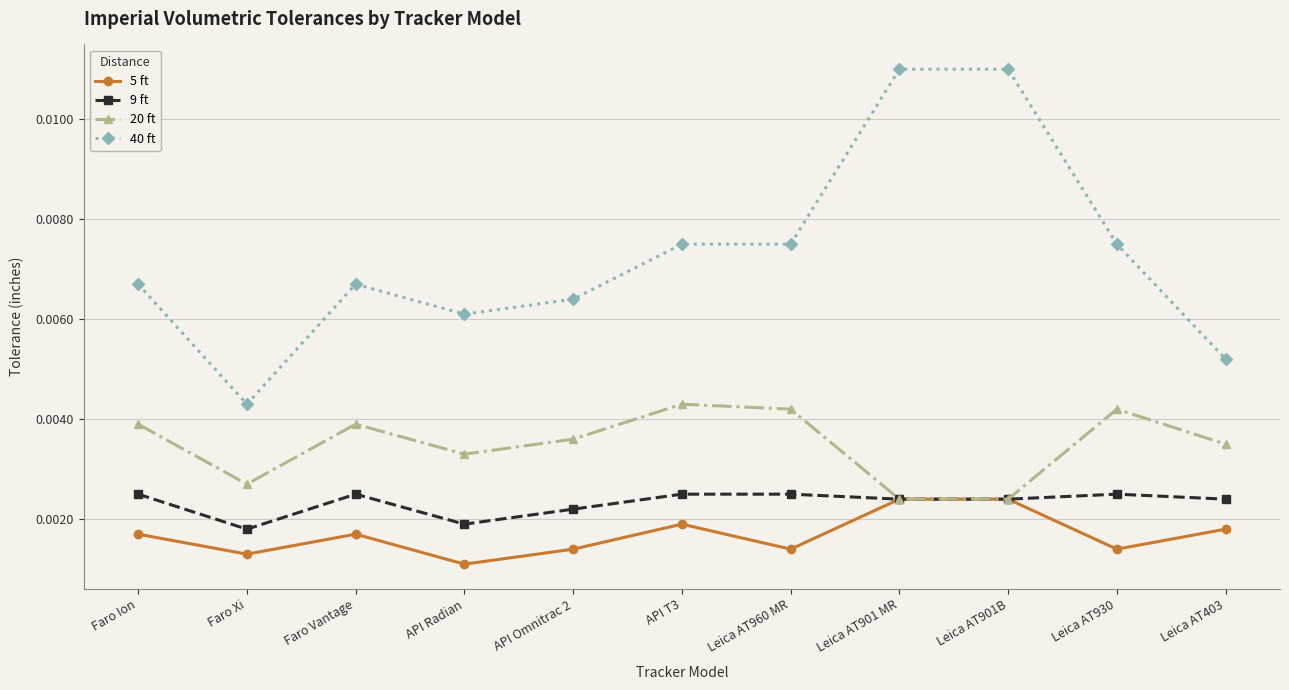

What position from the left is Faro Vantage?

3